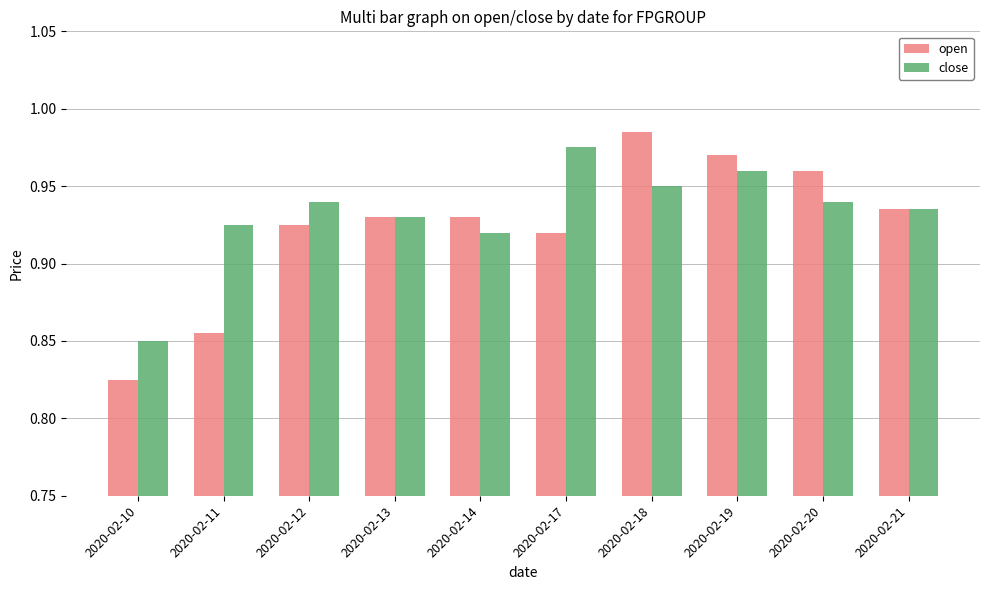

What is the sum of all open values?

9.2